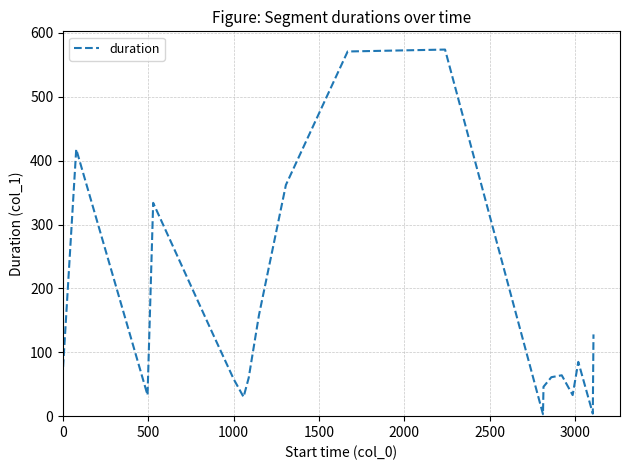

What is the difference between the maximum and minimum values?

571